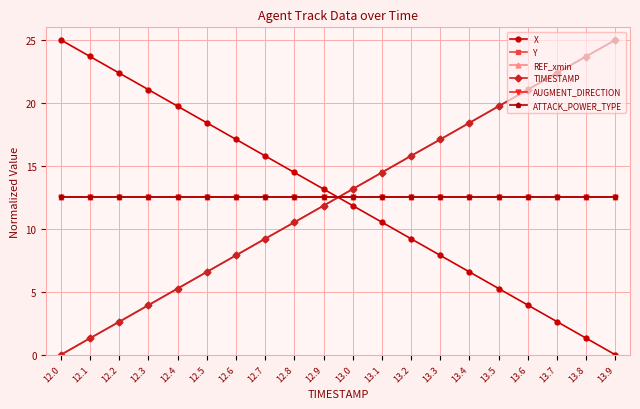

What is the value of the REF_xmin point at the 1st from the left?

12.5